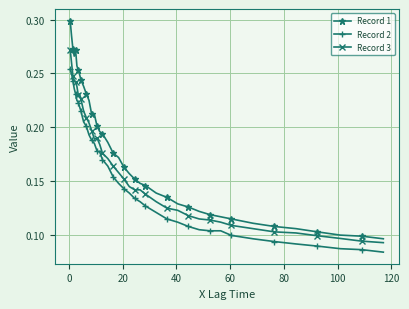

True or false: Record 1 and Record 2 cross at least once.

False